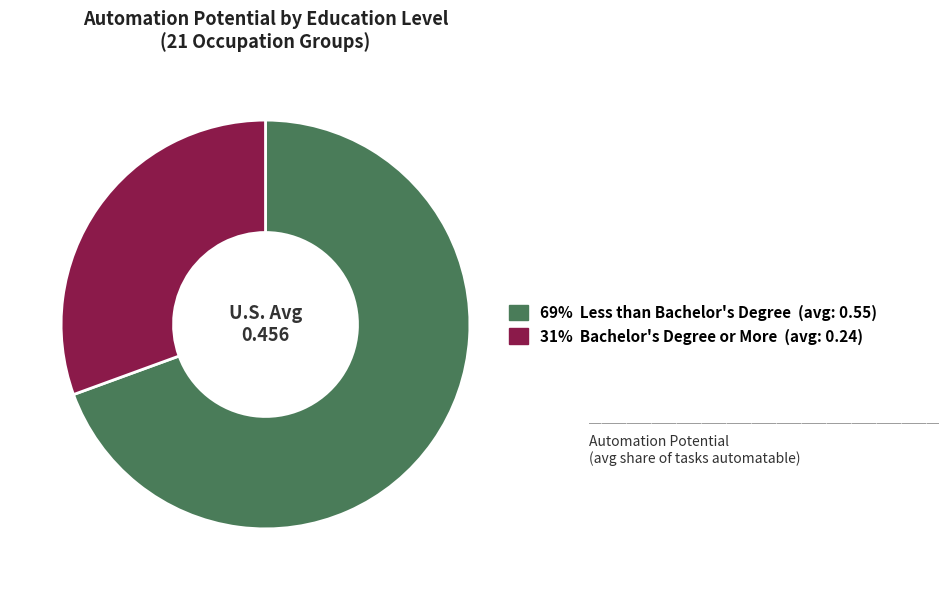

Does any single category account for the majority?

Yes